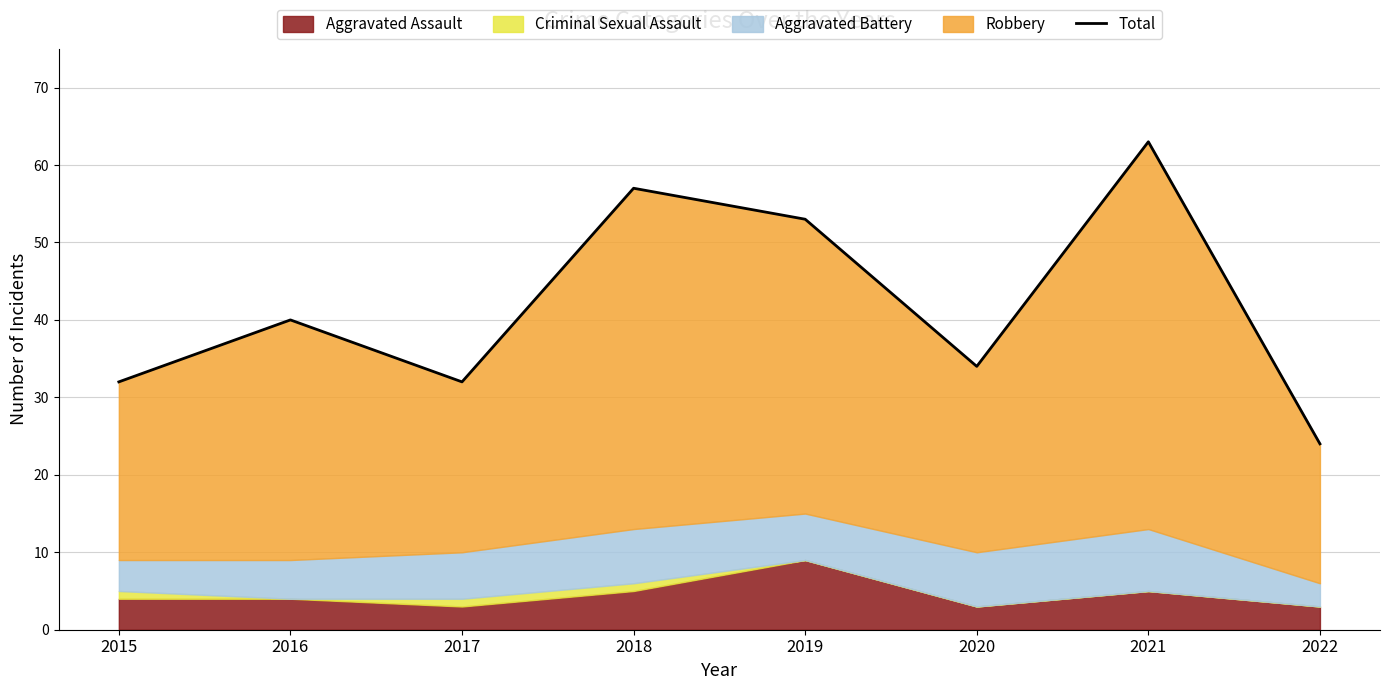

What is the average value?

42